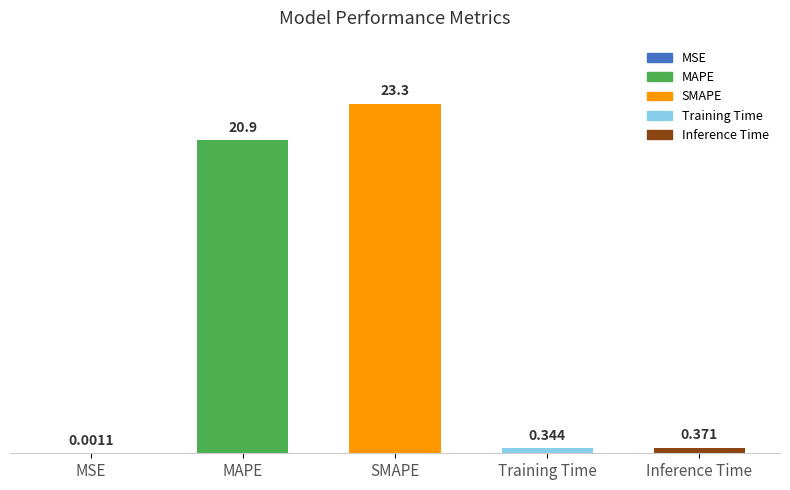

Between MSE and MAPE, which is larger?

MAPE